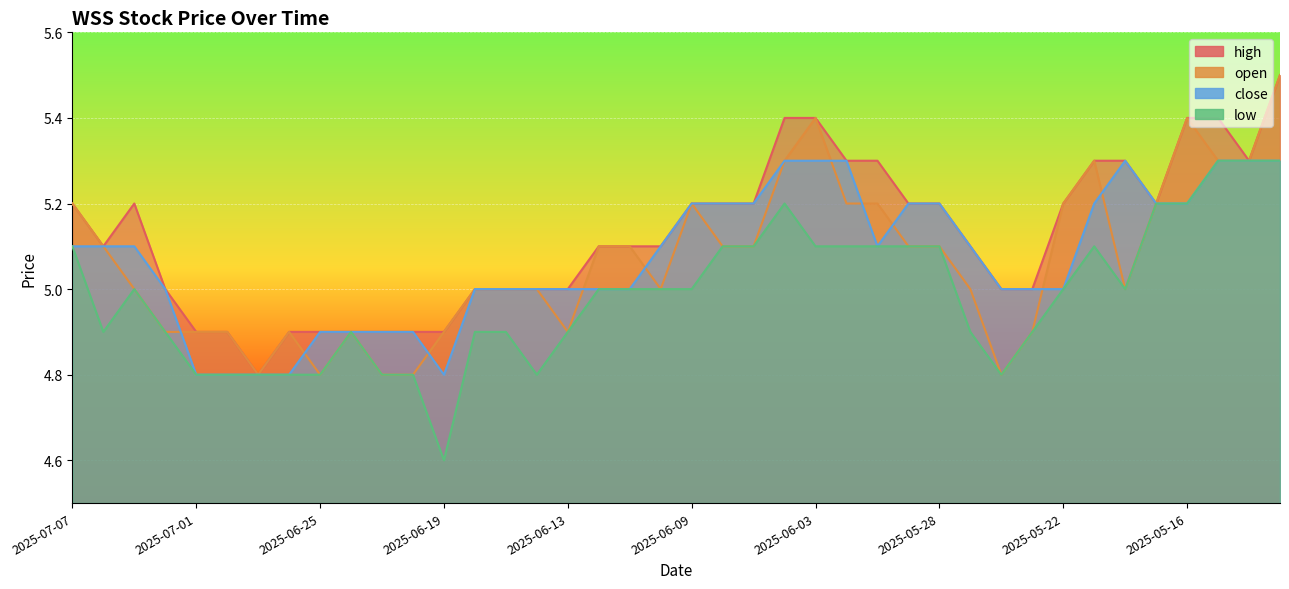

At how many categories does at least one series exceed 4?

40